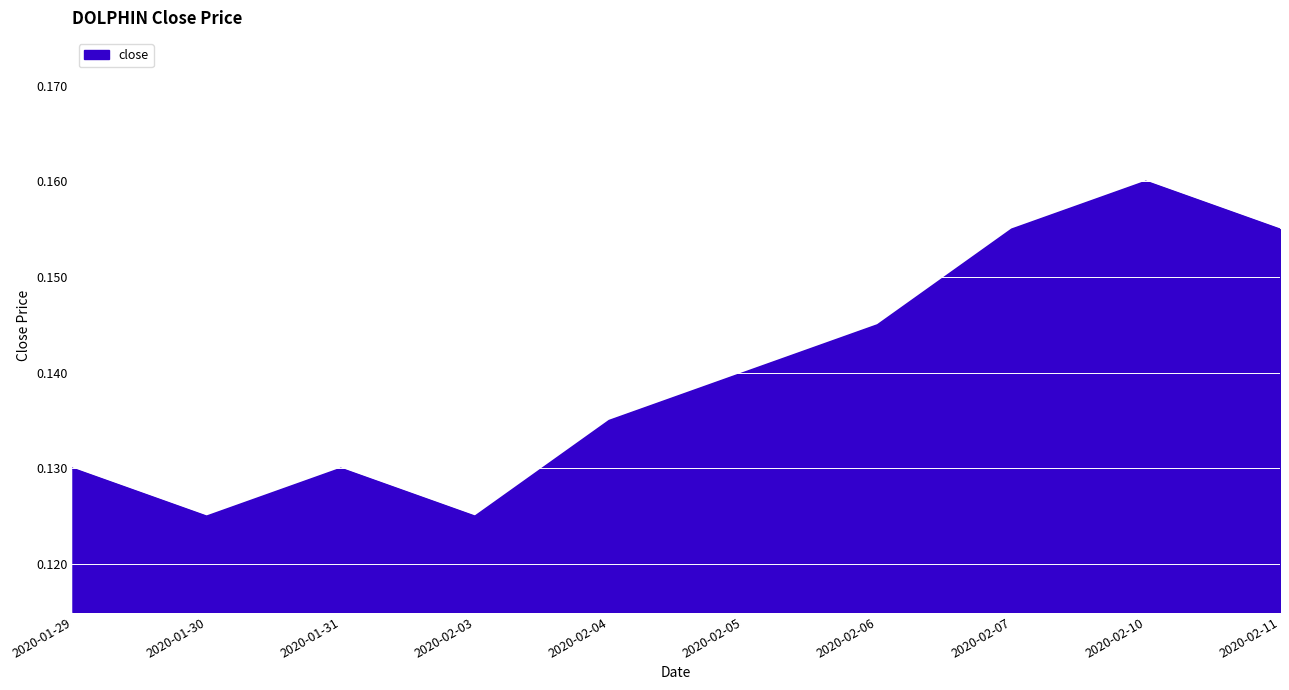

At which category does the chart reach its peak across all series?

2020-02-10